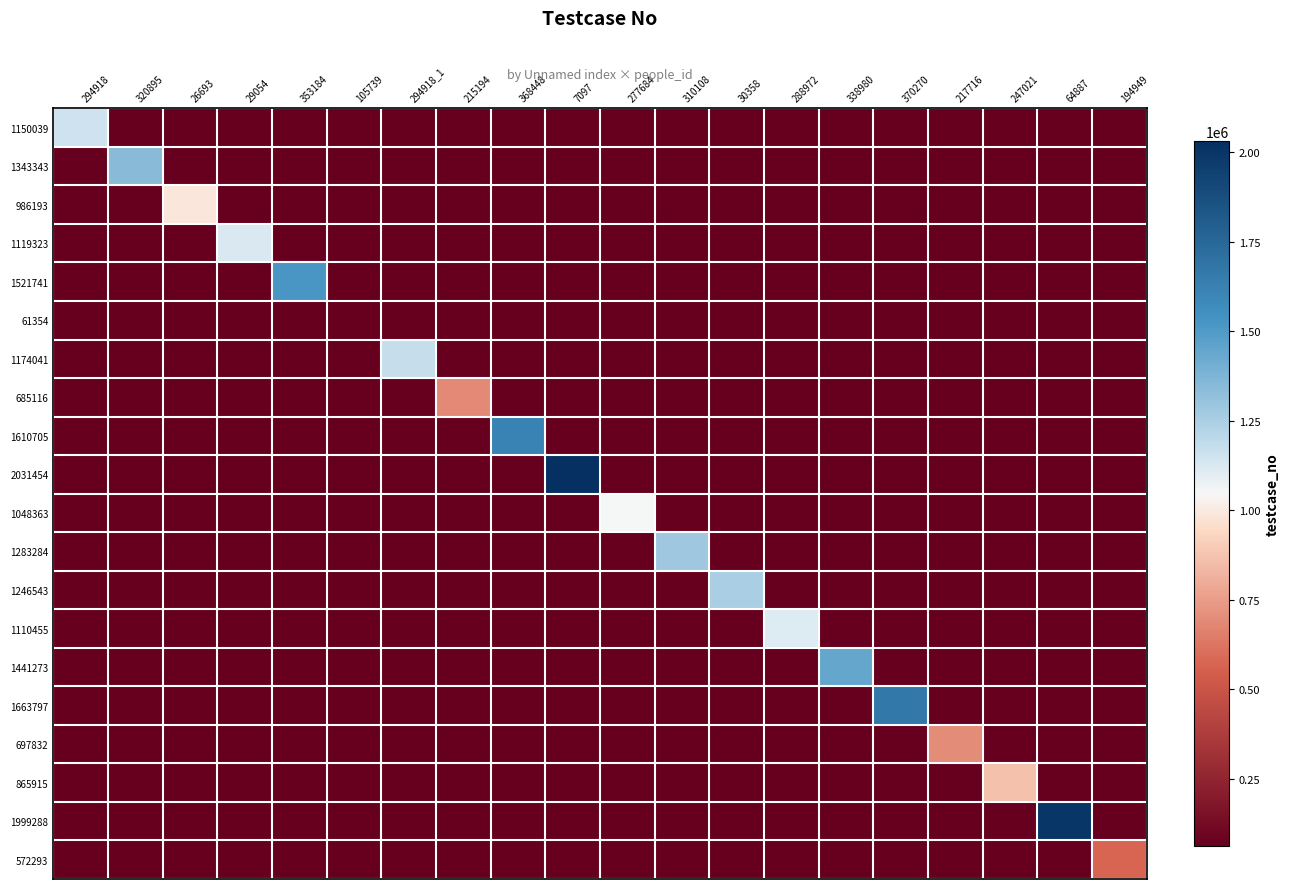

Count the number of categories in the chart.

20